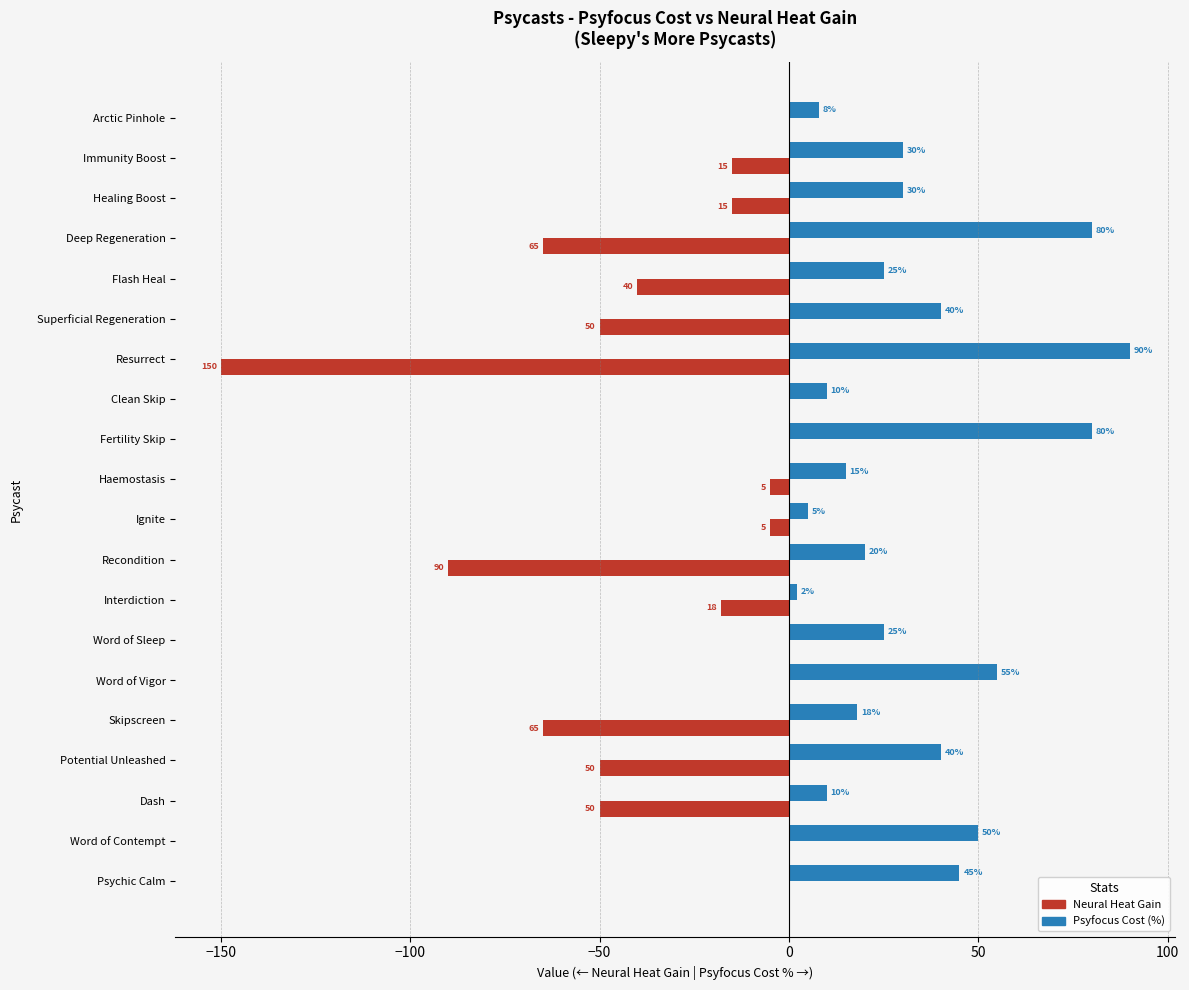

Where is Neural Heat Gain nearest to the value -75?

Deep Regeneration